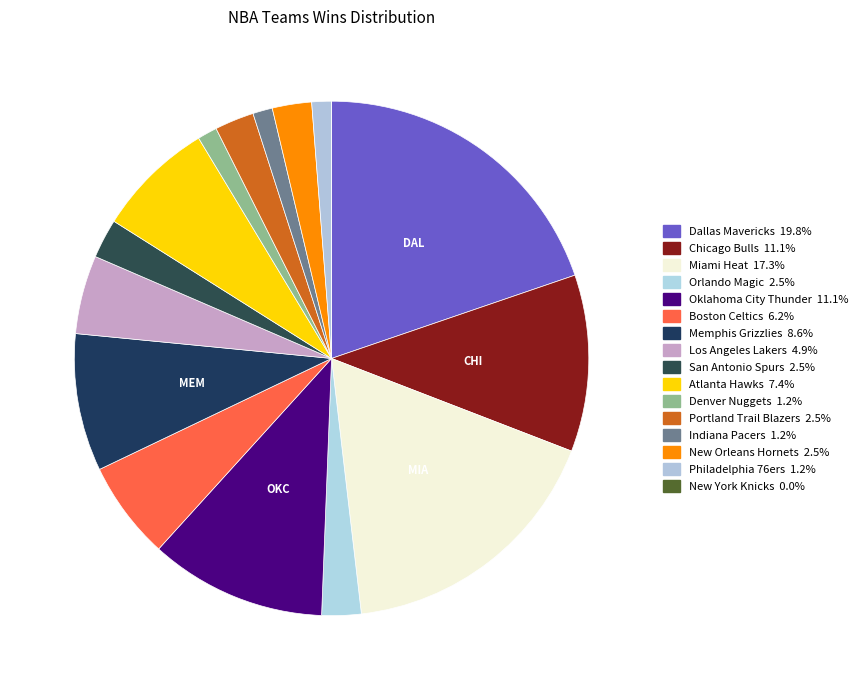

Which category has the smallest portion of the pie?

New York Knicks